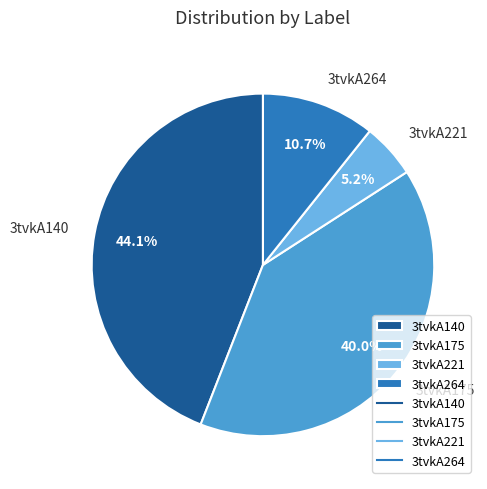

Is it true that 3tvkA221 is 20% of the pie?

False